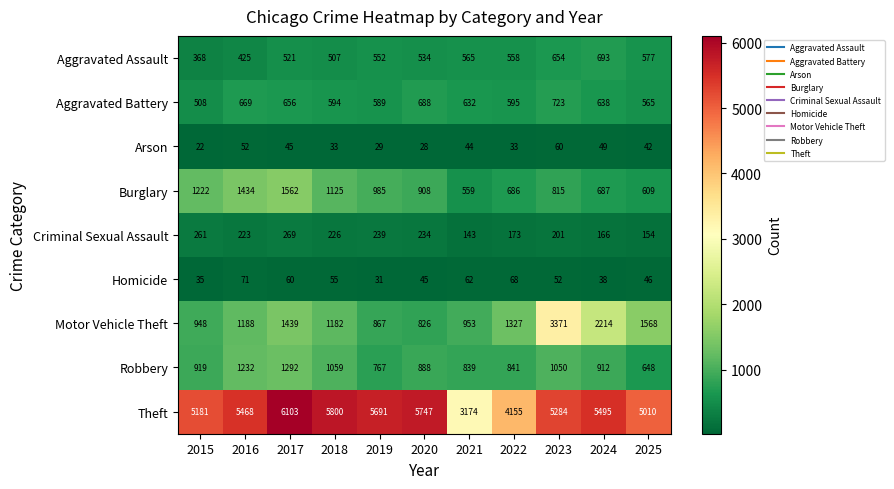

List the labels in order of Burglary value, smallest first.

2021, 2025, 2022, 2024, 2023, 2020, 2019, 2018, 2015, 2016, 2017